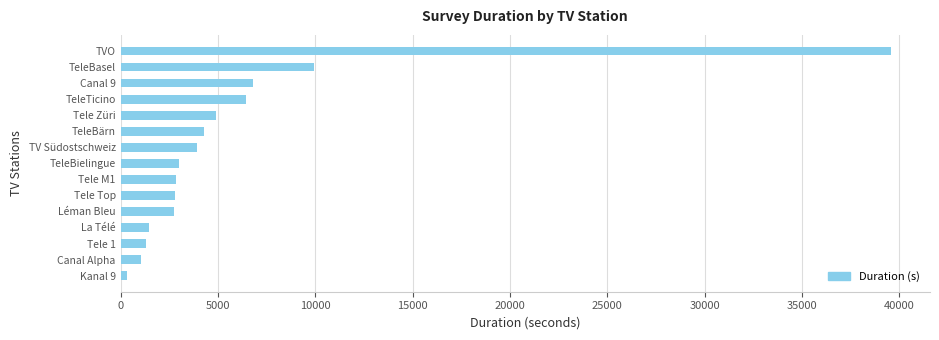

The chart shows a value of 4361 at TeleBielingue. True or false?

False